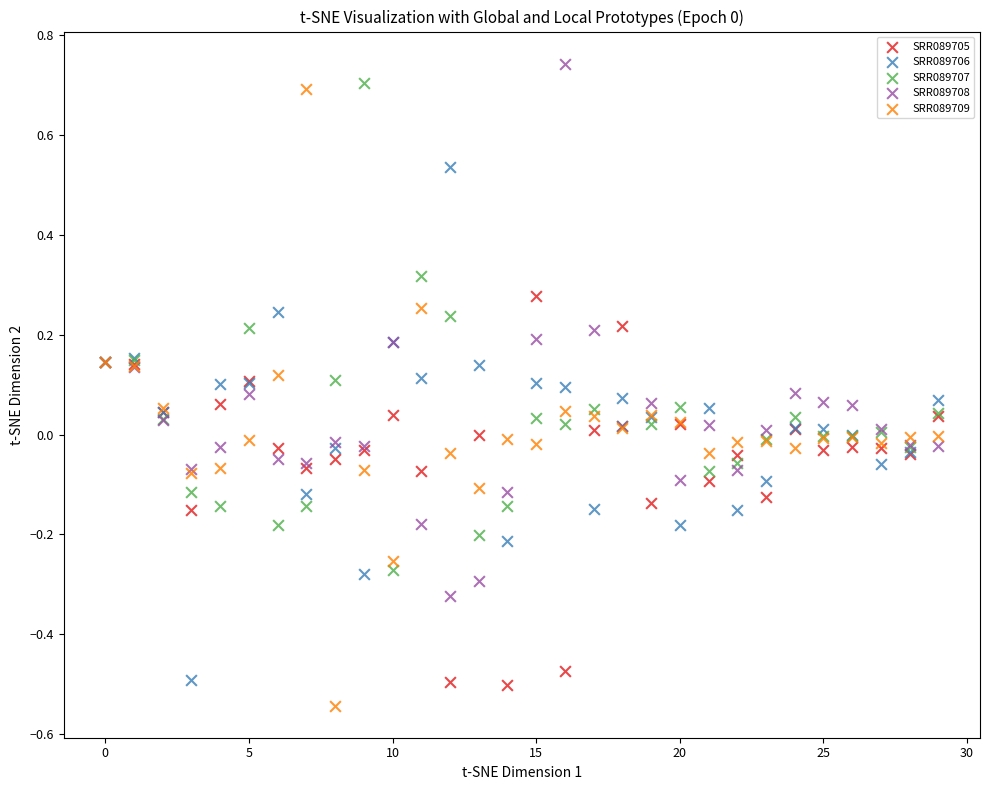

What are all the series names shown in the legend?

SRR089705, SRR089706, SRR089707, SRR089708, SRR089709